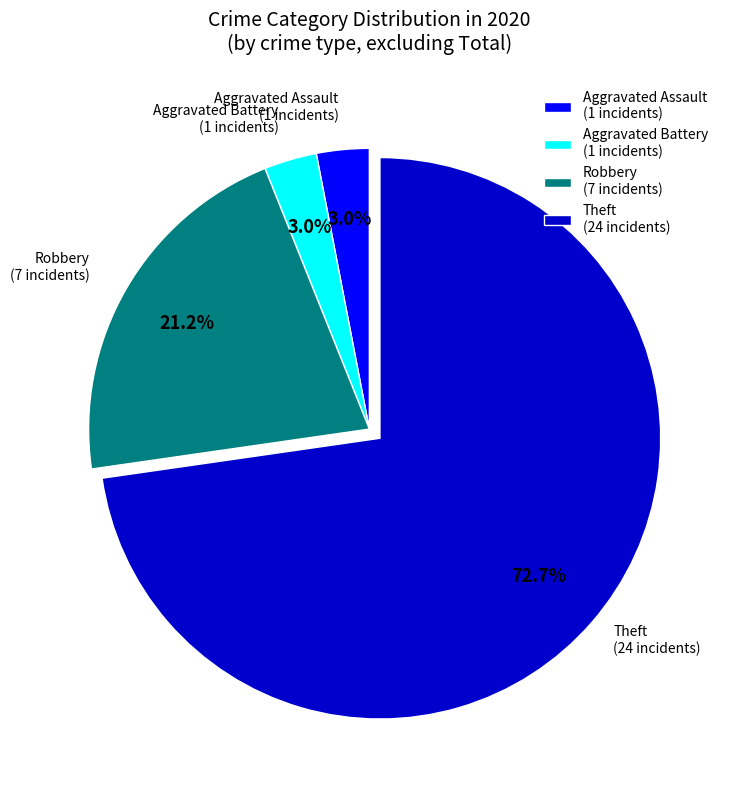

What is the largest slice in the pie chart?

Theft (24 incidents)